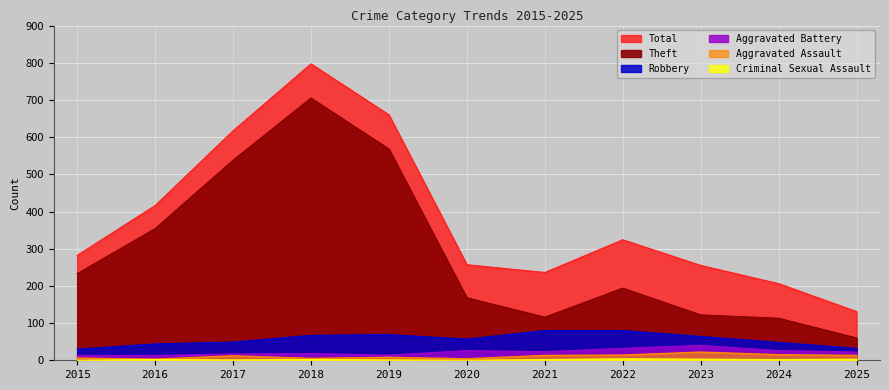

At which label does Total first exceed 282?

2016